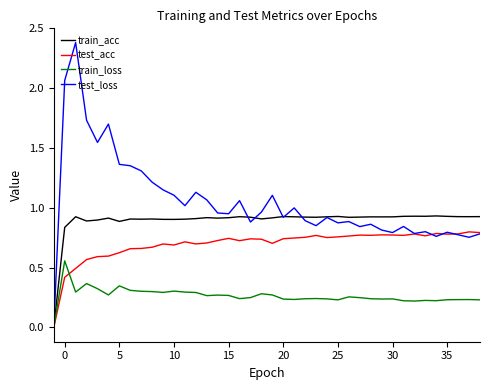

List the series in order of their overall mean, highest first.

test_loss, train_acc, test_acc, train_loss